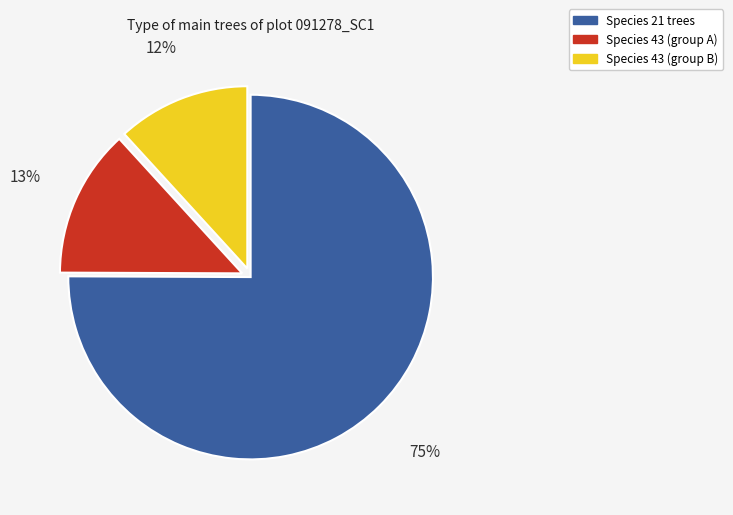

Does any single category account for the majority?

Yes